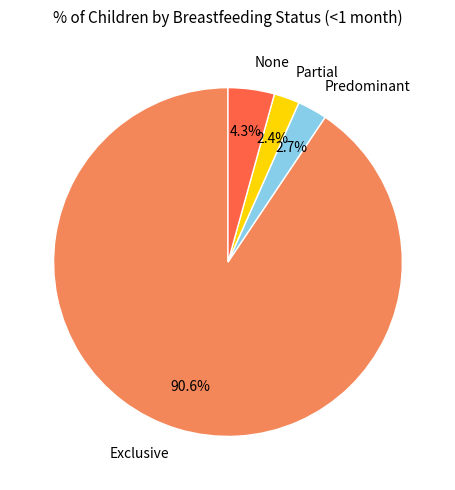

Count the number of slices in the pie.

4